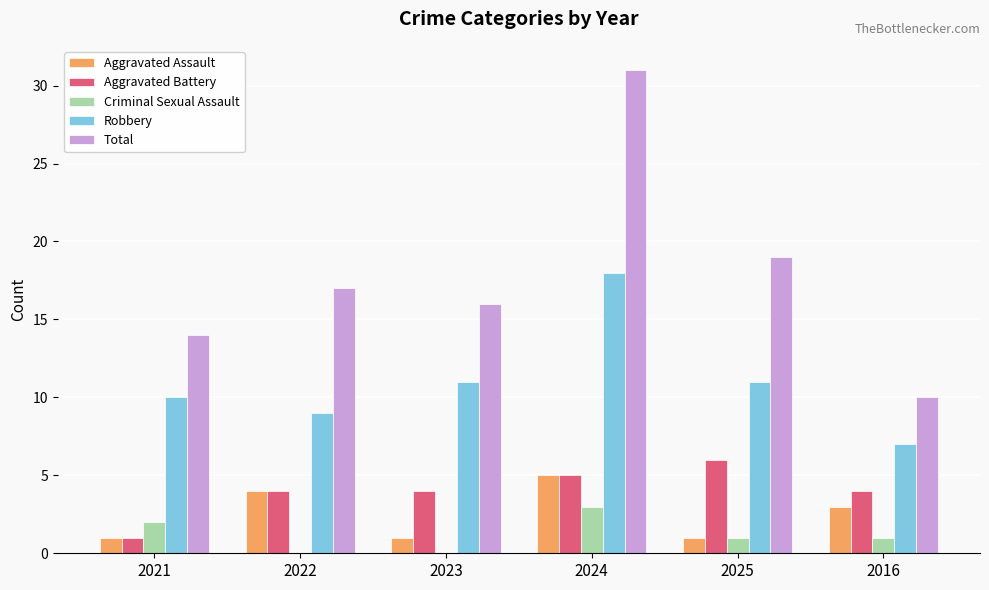

Which series changed the most between 2022 and 2025?

Aggravated Assault